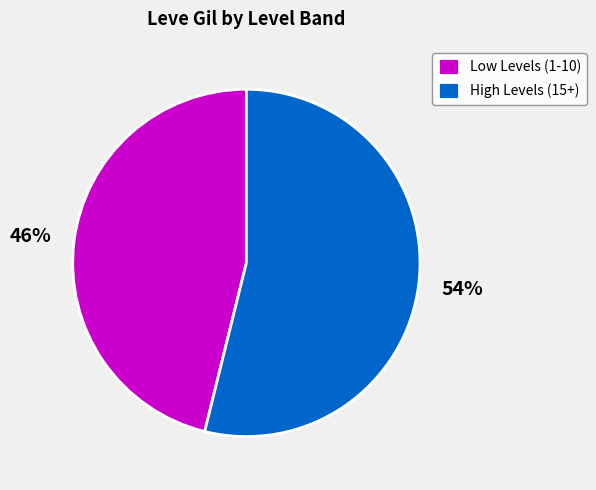

To the nearest percent, what percentage of the pie is High Levels (15+)?

54%